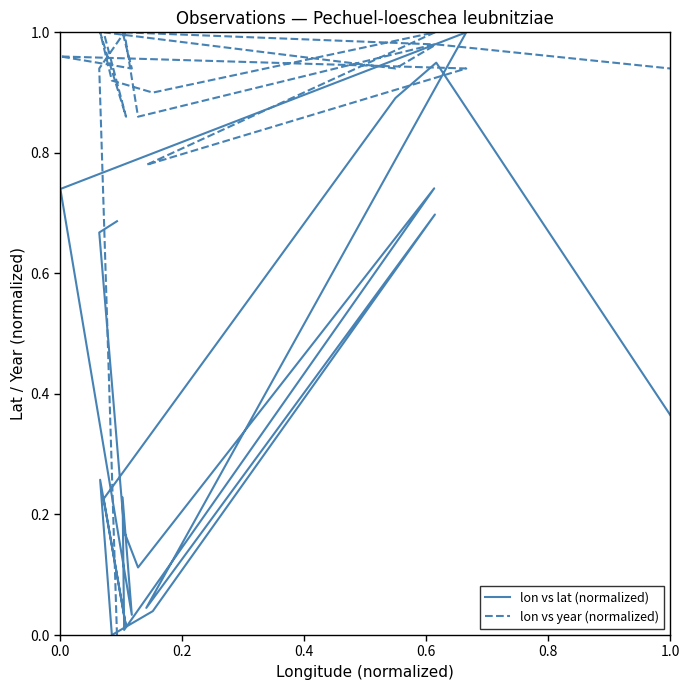

At how many categories does at least one series exceed 0?

20